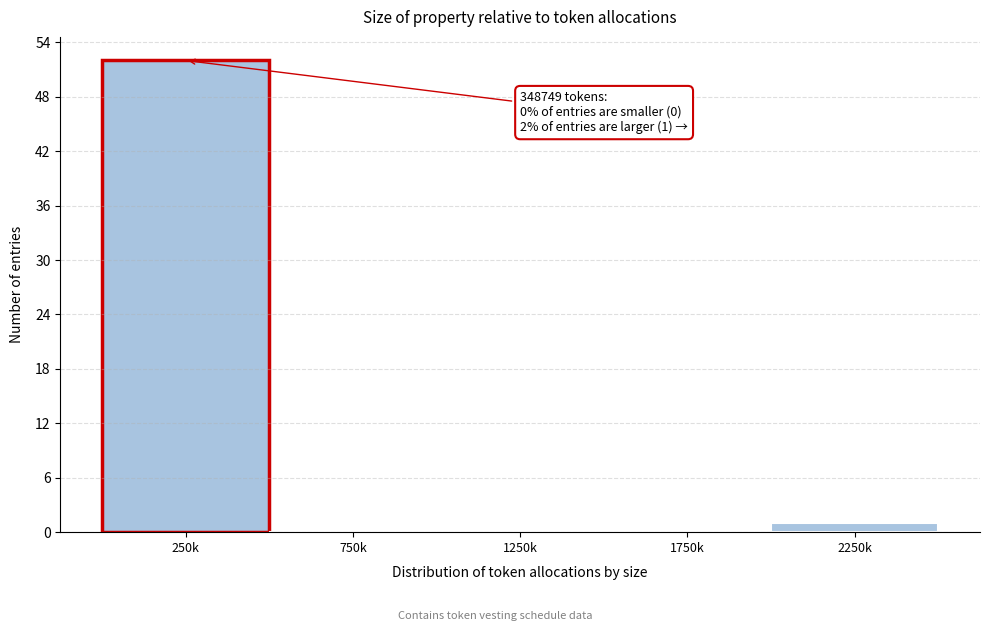

Reading left to right, extract all data points from this chart.

250k=52	750k=0	1250k=0	1750k=0	2250k=1